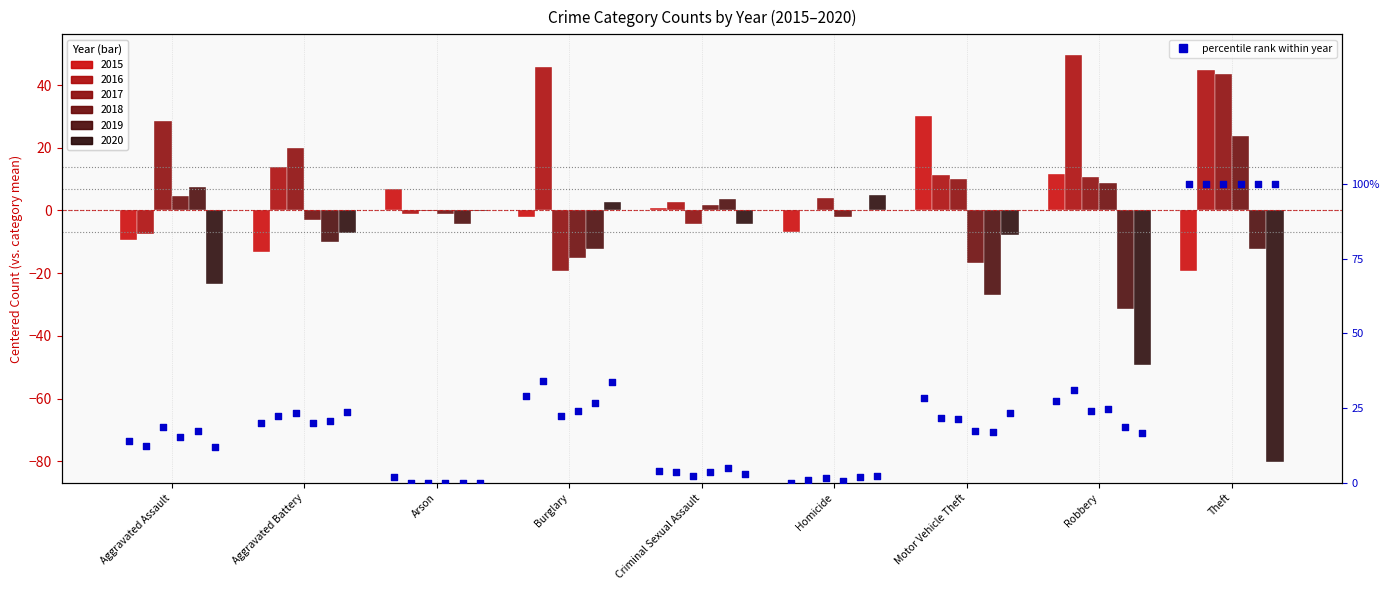

Which series has the largest total across all categories?

2016